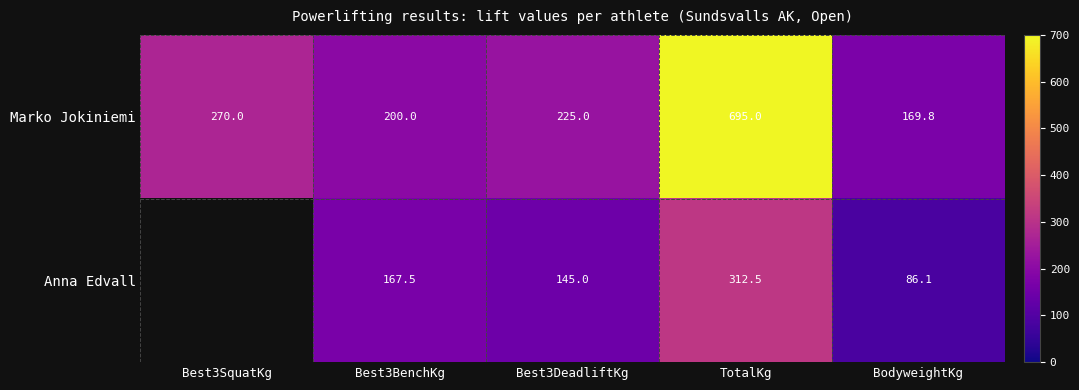

True or false: Anna Edvall has a value of 67.8 at Best3BenchKg.

False